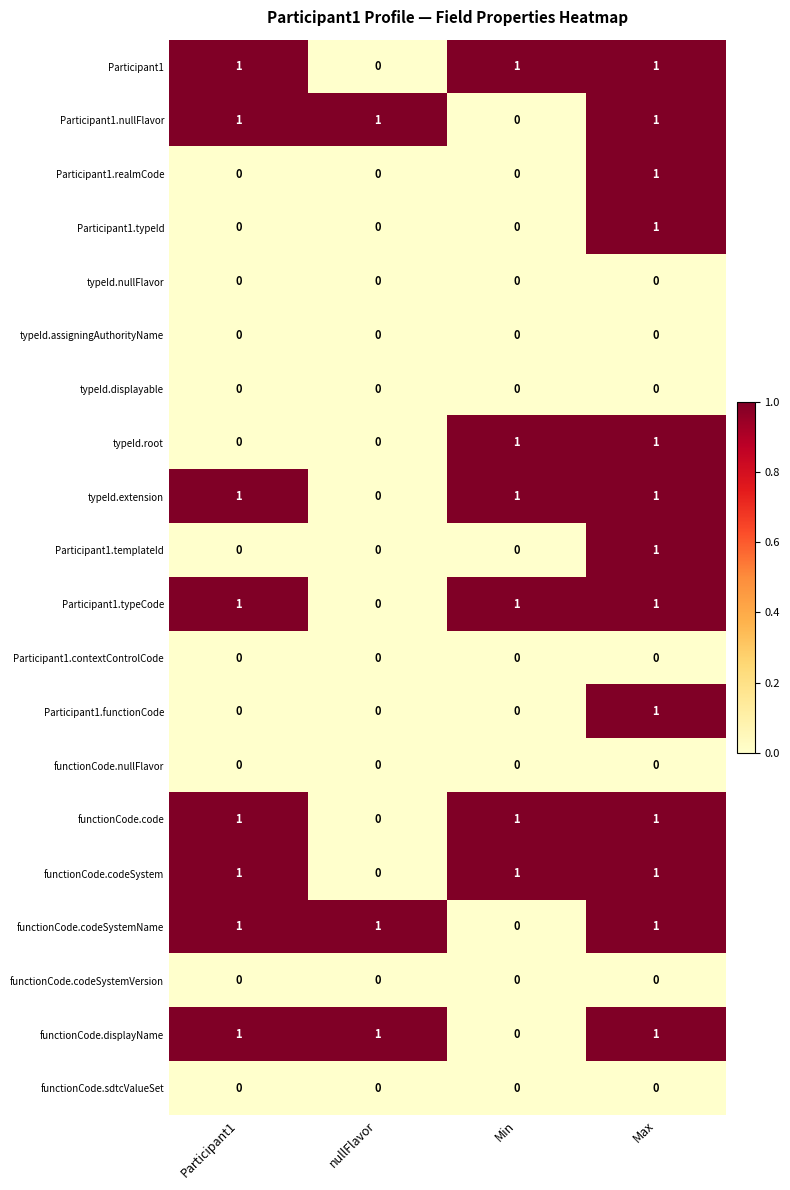

The functionCode.sdtcValueSet series shows 0 at Min. True or false?

True